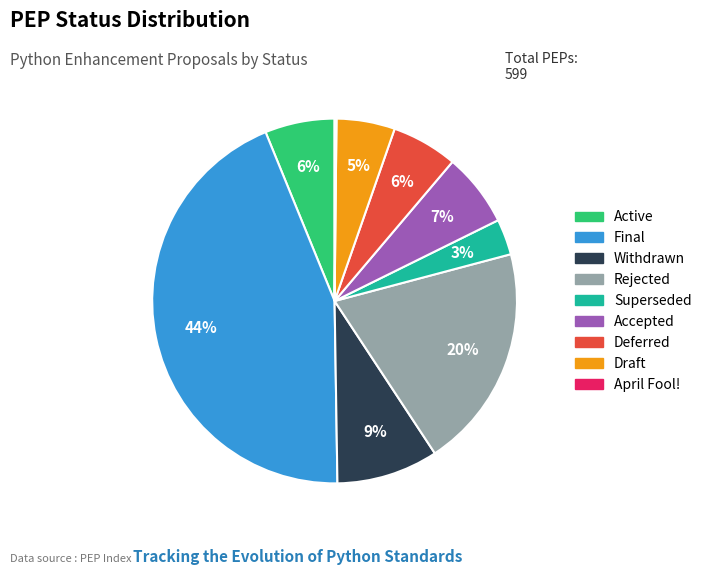

To the nearest percent, what is the combined percentage of Superseded and Final?

47%